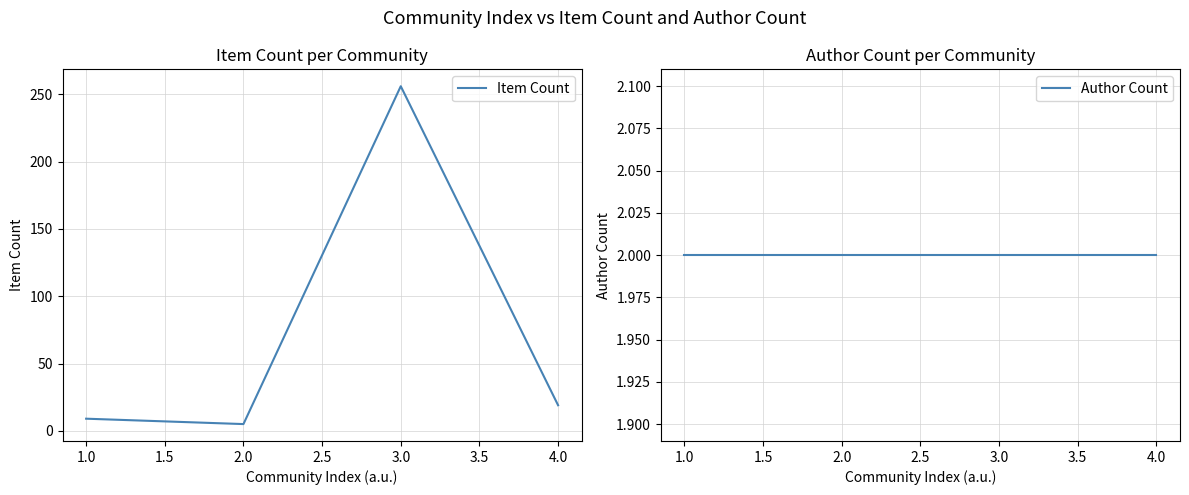

True or false: Item Count and Author Count intersect in this chart.

False